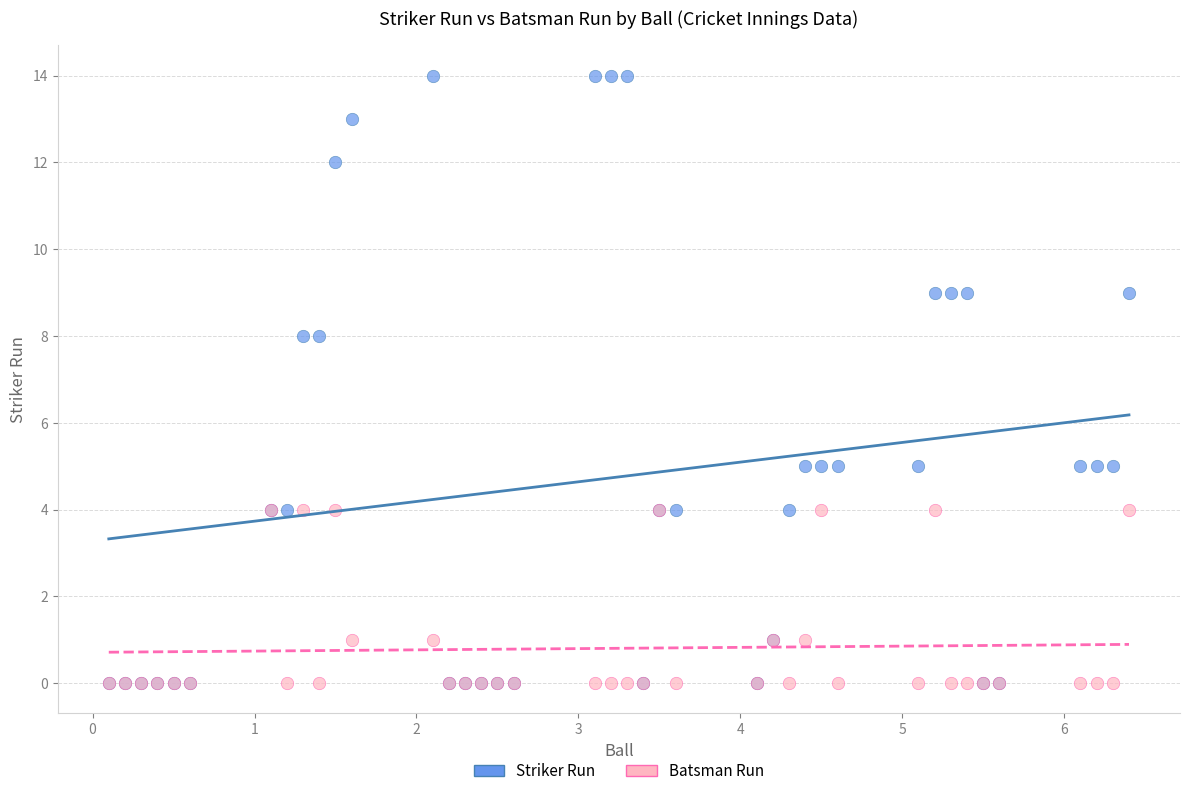

Which series reaches the maximum Y coordinate?

Striker Run